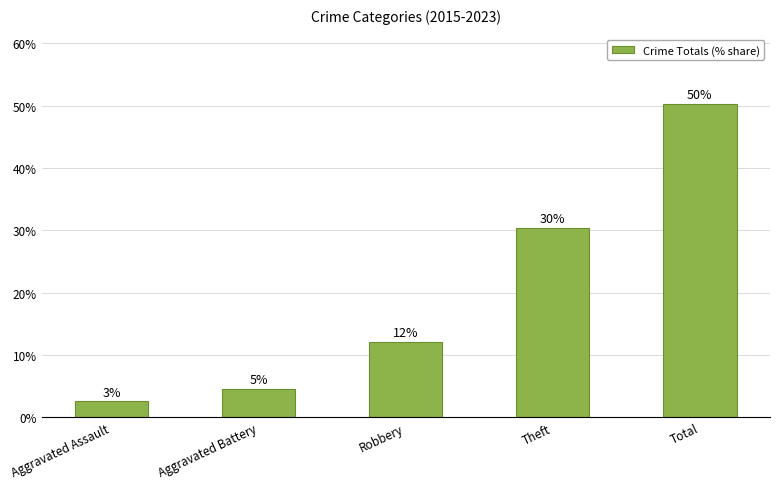

List the labels in order of value, largest first.

Total, Theft, Robbery, Aggravated Battery, Aggravated Assault